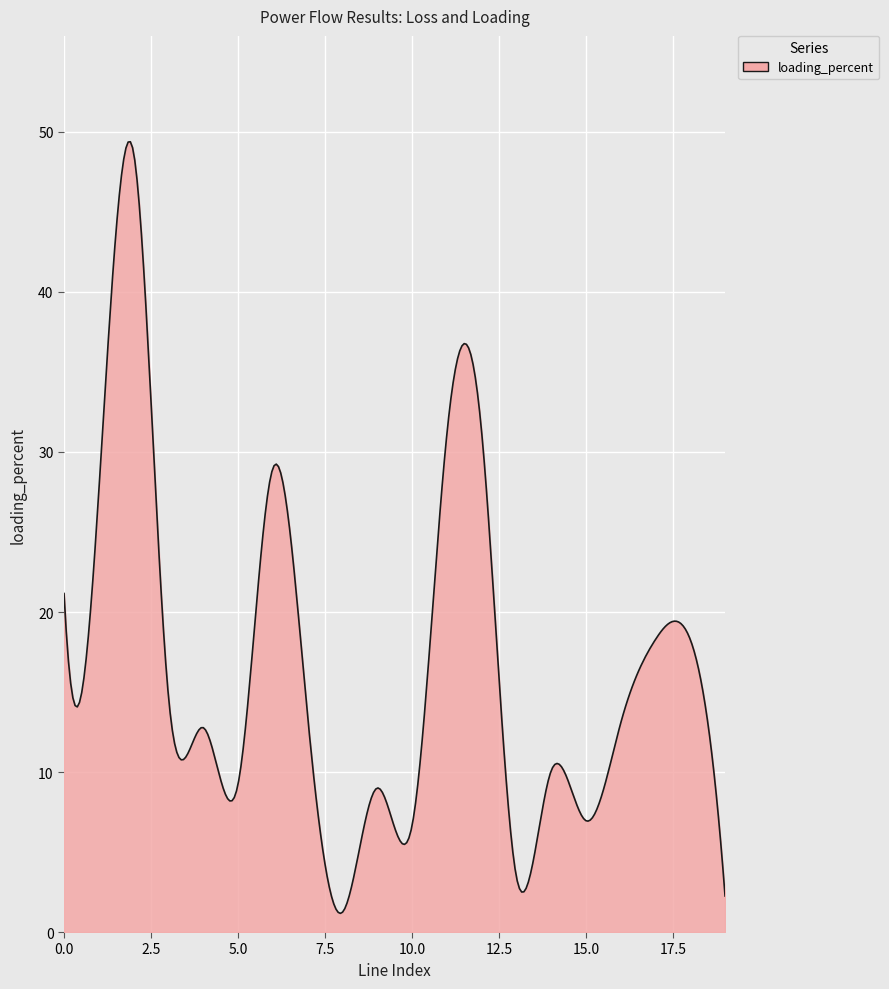

What is the difference between the maximum and minimum values?

48.2